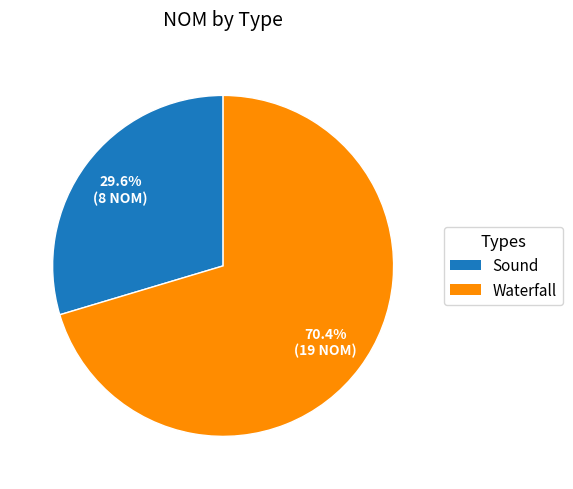

Does any single category account for the majority?

Yes